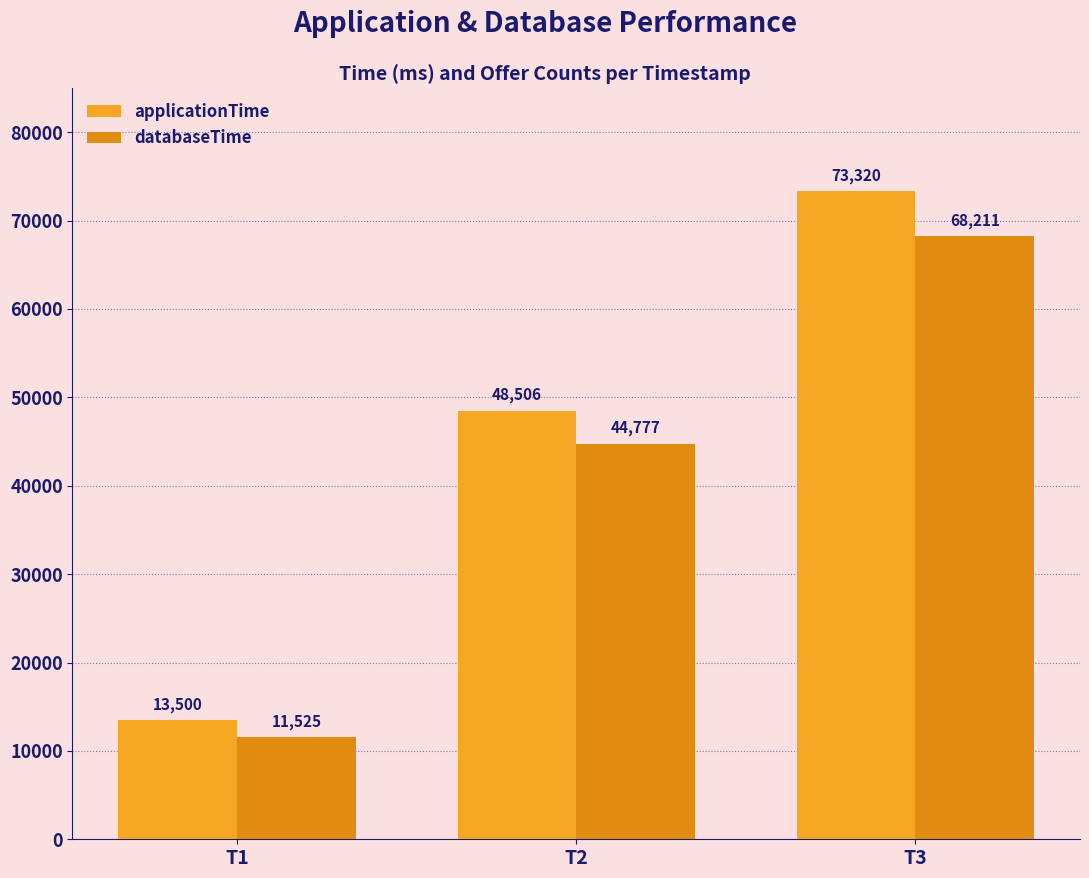

Which has a higher value, T1 or T3?

T3